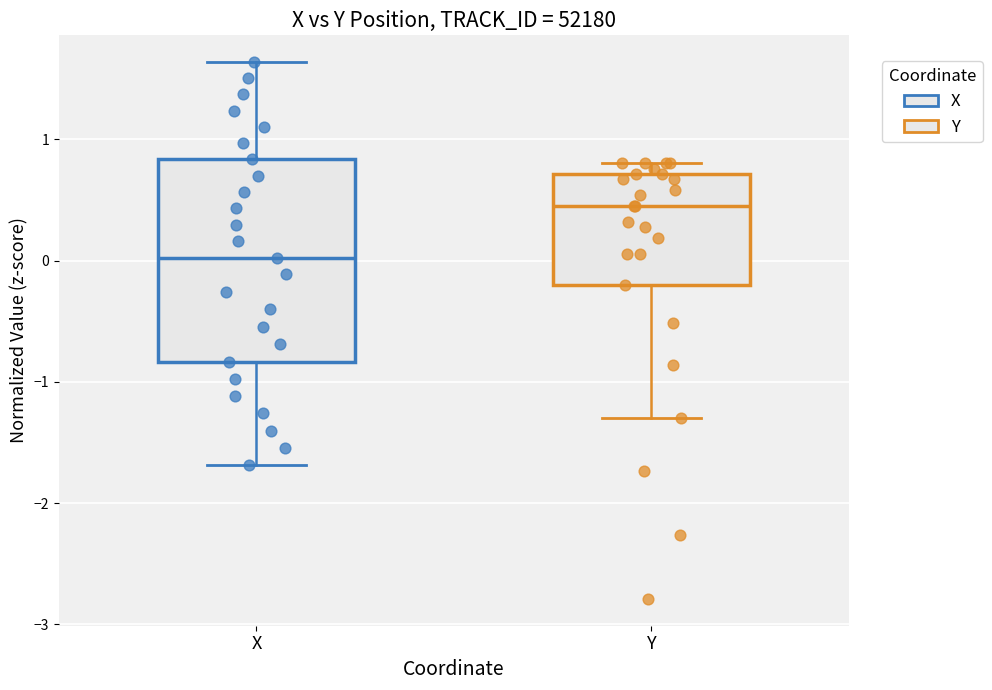

Which box's median line is the lowest?

X